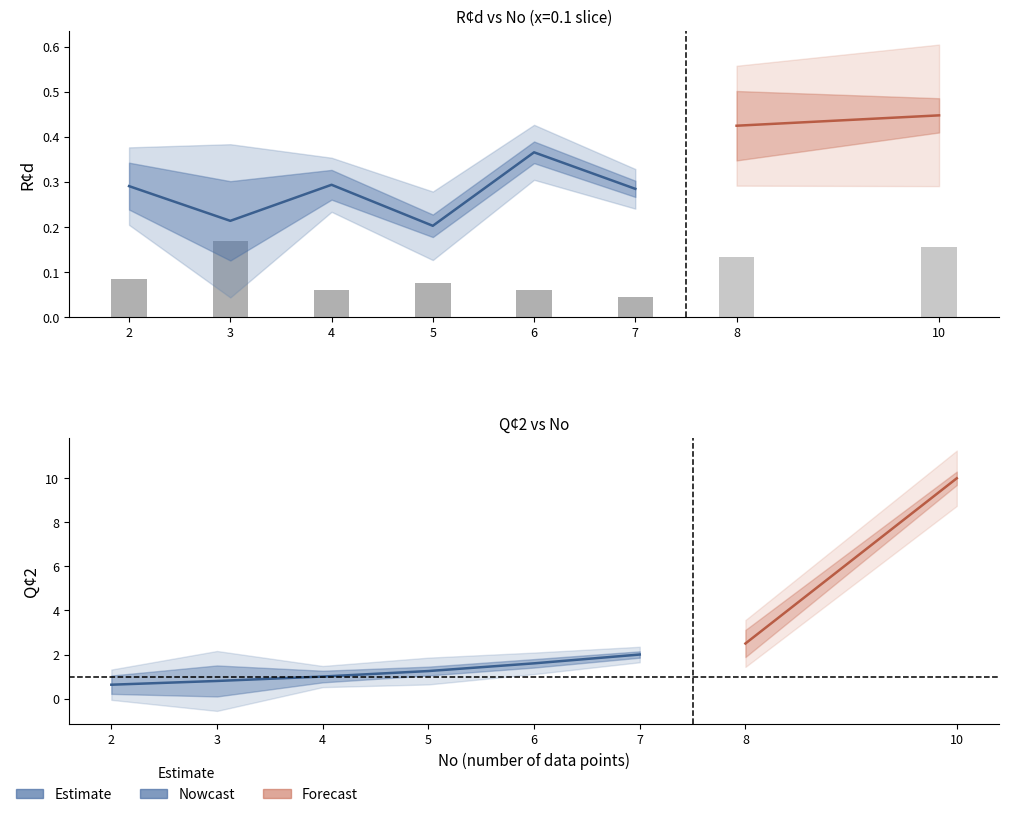

Which series has the largest total across all categories?

Q¢2